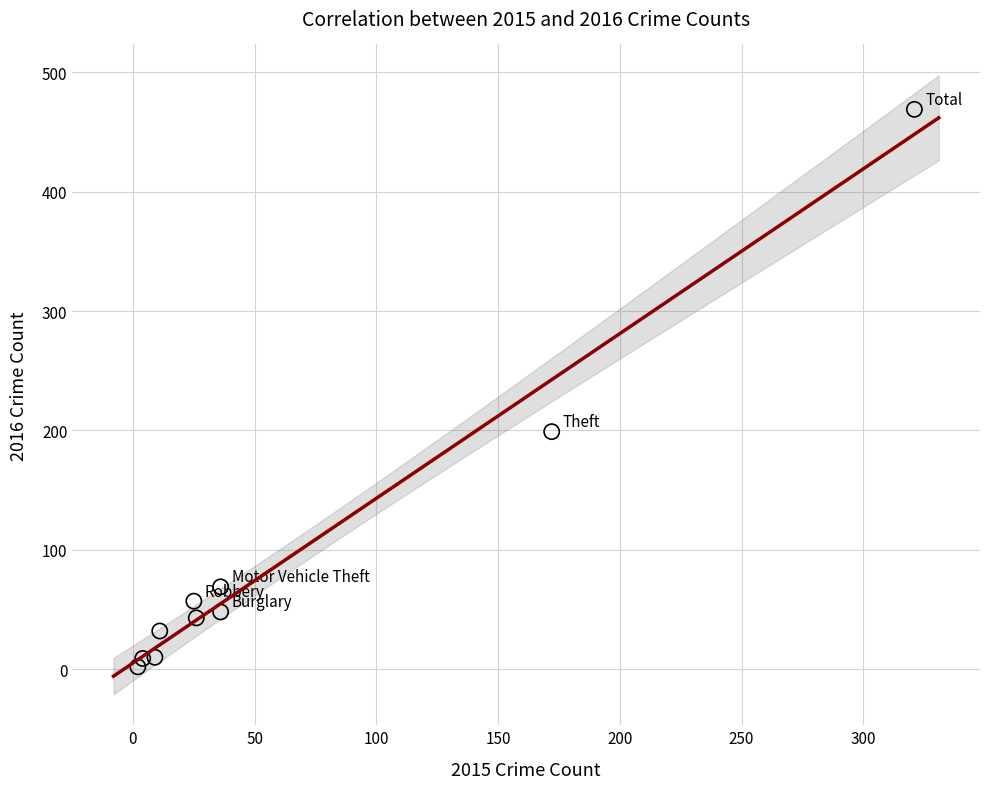

What Y value in the scatter plot is closest to 235?

199